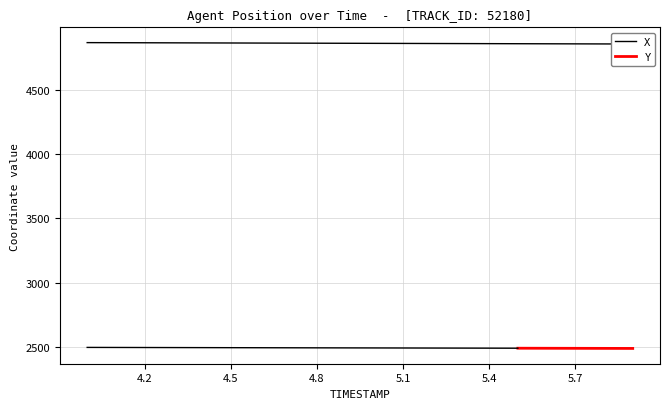

What is the minimum value for Y?

2487.1